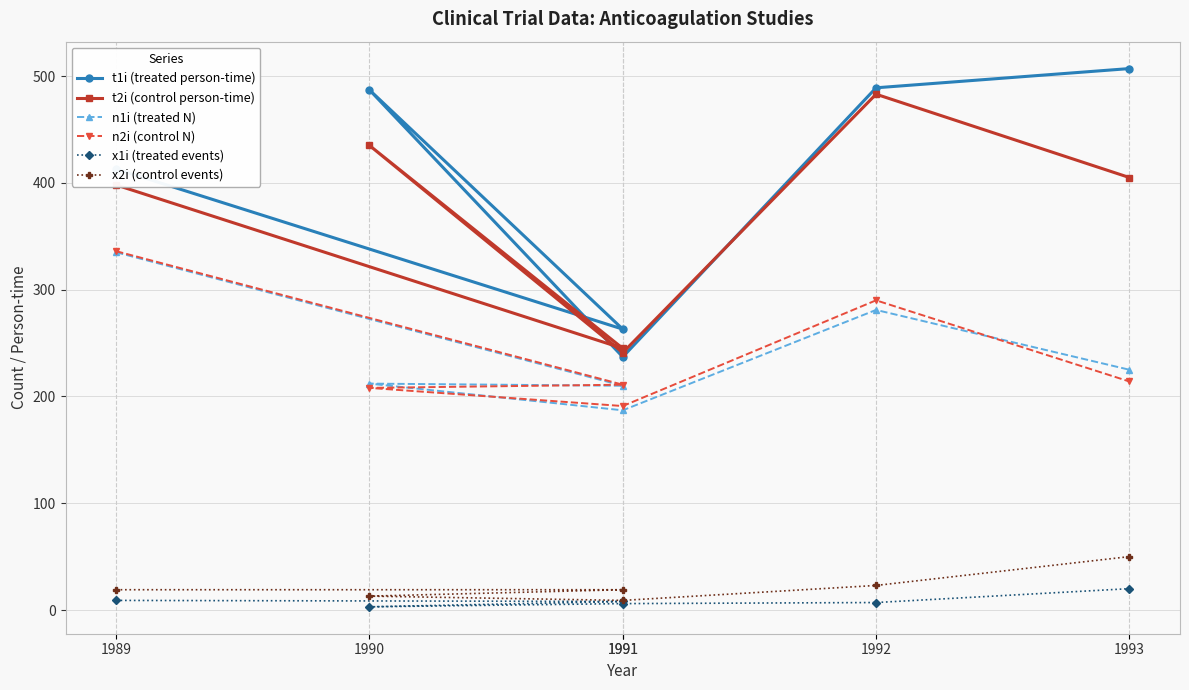

Reading right to left, extract all data points from this chart.

t1i (treated person-time): 1993=507	1992=489	1991=237	1990=487	1991=263	1989=413
t2i (control person-time): 1993=405	1992=483	1991=241	1990=435	1991=245	1989=398
n1i (treated N): 1993=225	1992=281	1991=187	1990=212	1991=210	1989=335
n2i (control N): 1993=214	1992=290	1991=191	1990=208	1991=211	1989=336
x1i (treated events): 1993=20	1992=7	1991=6	1990=3	1991=8	1989=9
x2i (control events): 1993=50	1992=23	1991=9	1990=13	1991=19	1989=19